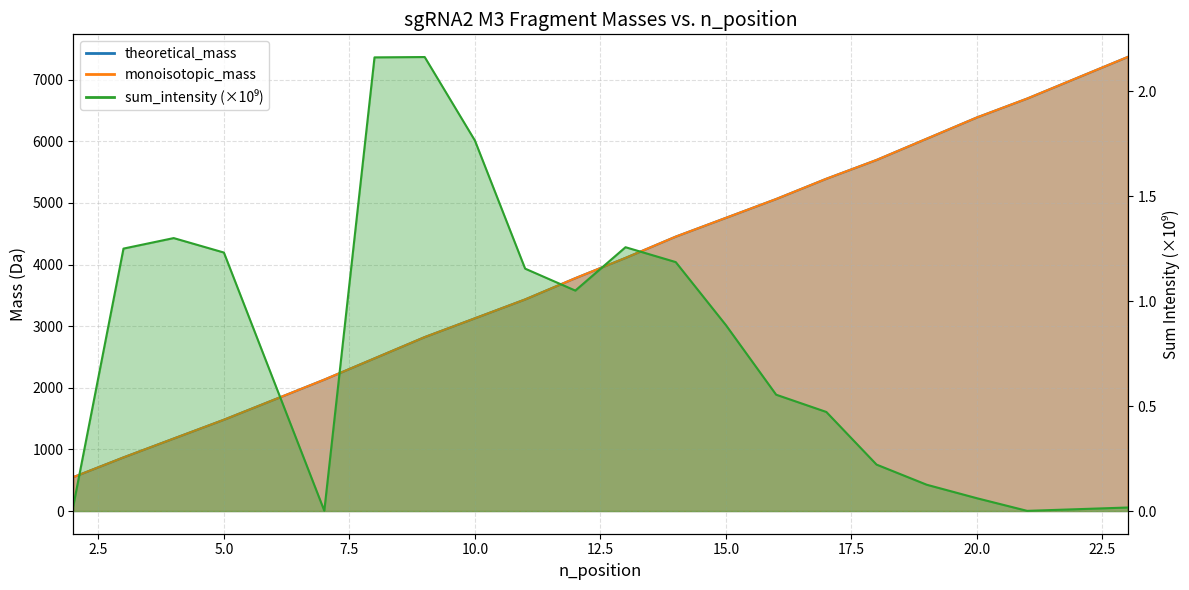

Which series has the largest range (max minus min)?

theoretical_mass_M3